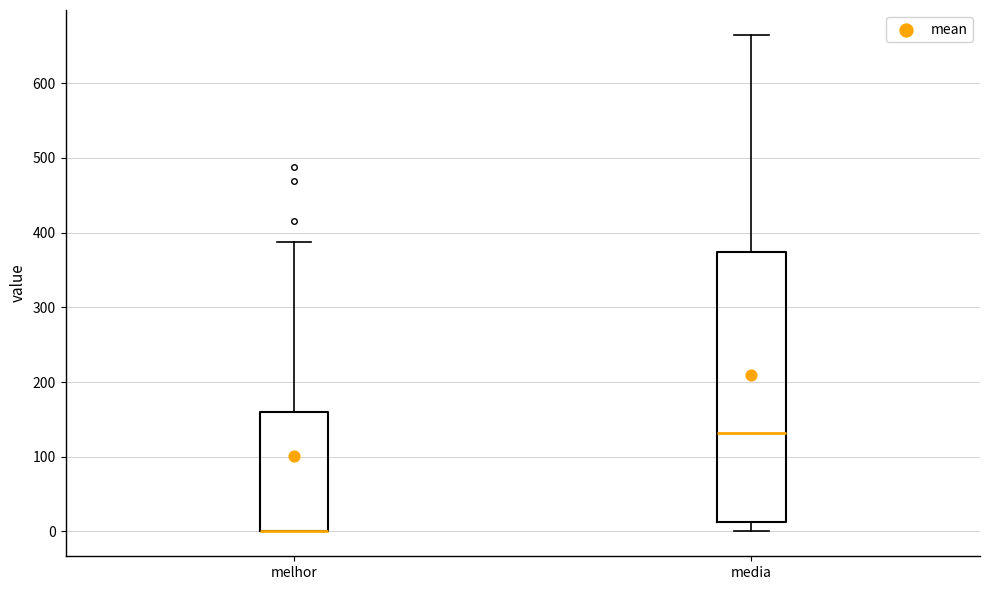

Where is the lower edge of the box for media on the y-axis? The values are not printed on the chart, so give them approximately, as read against the axis.

10